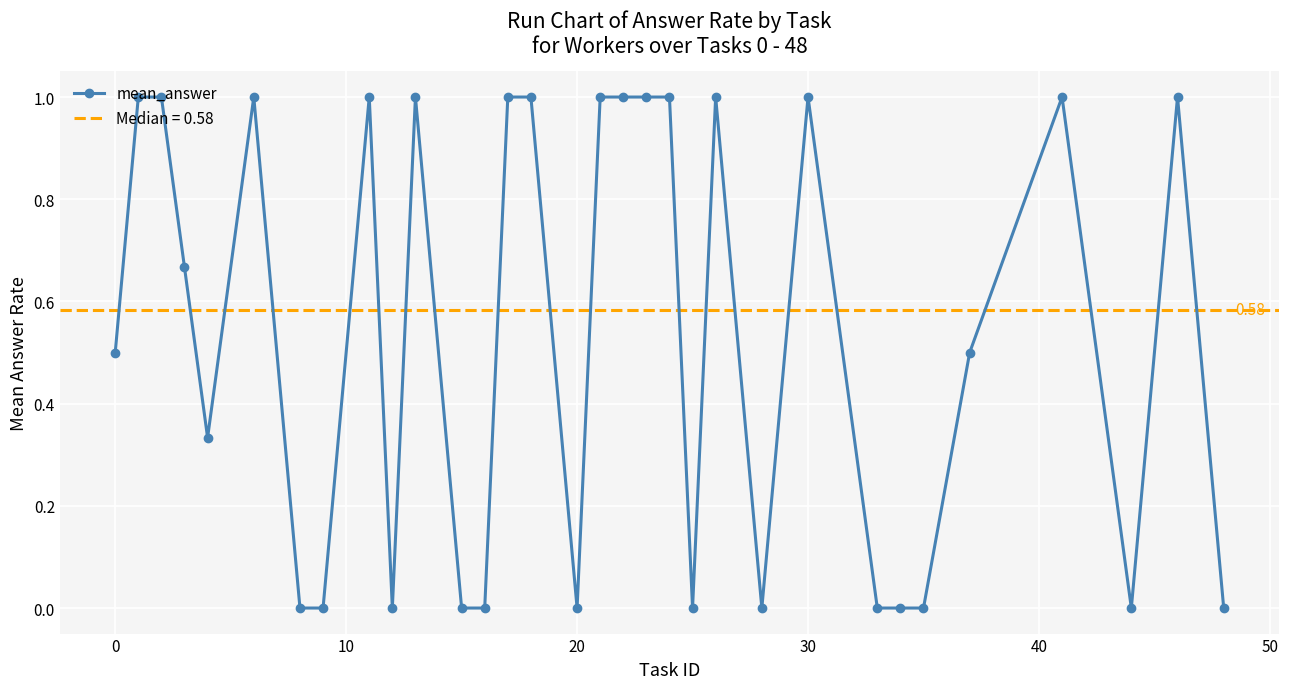

True or false: mean_answer has more than 2 interior local peaks.

True